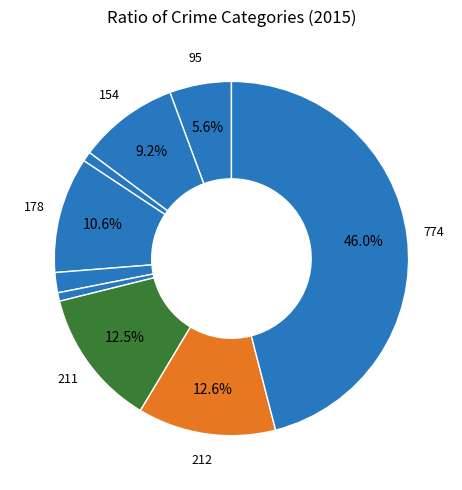

Is there a majority slice in this chart?

No